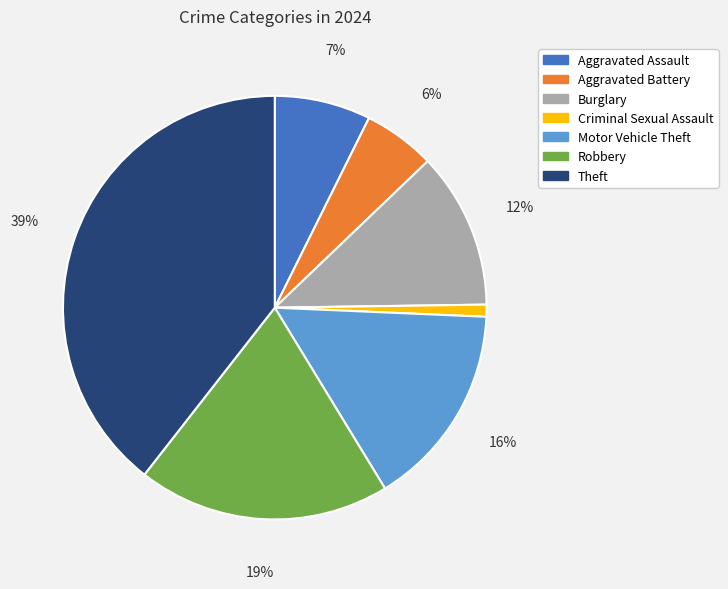

What is the smallest slice in the pie chart?

Criminal Sexual Assault